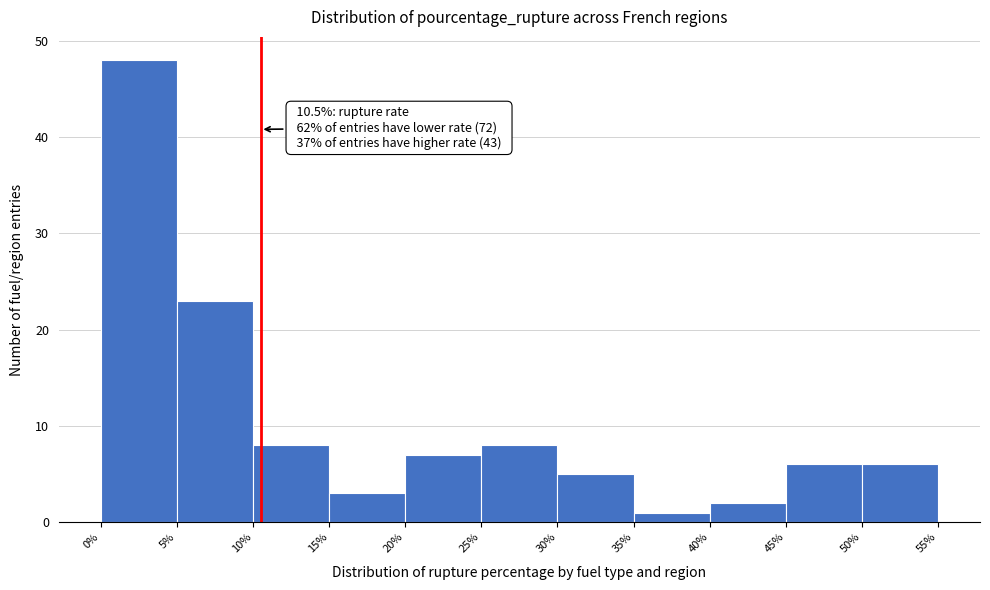

Over which range of the x-axis is the bar tallest?

0% to 5%